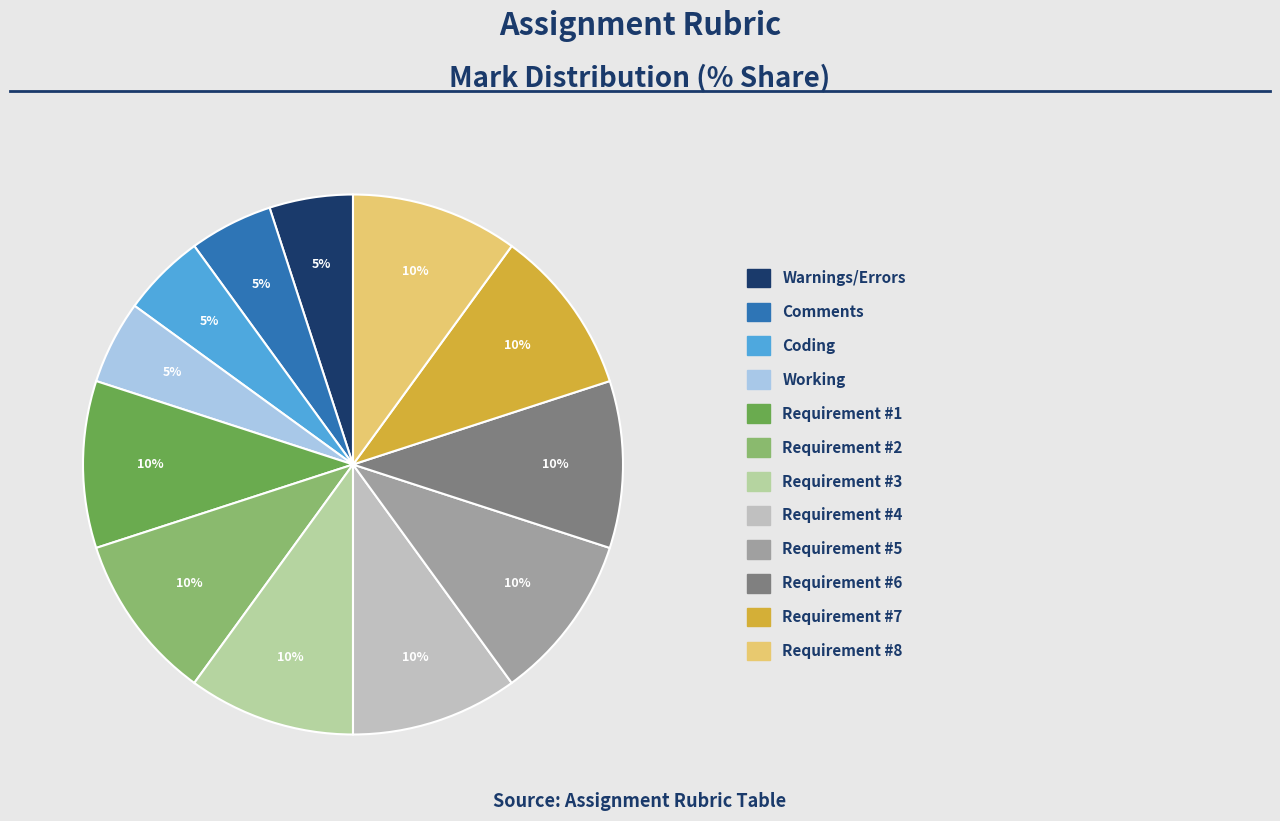

What is the change in value from Comments to Requirement #4?

+5